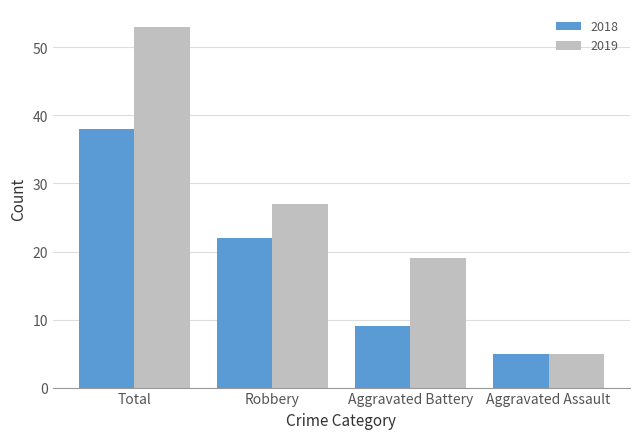

What is the maximum value shown in the chart?

53